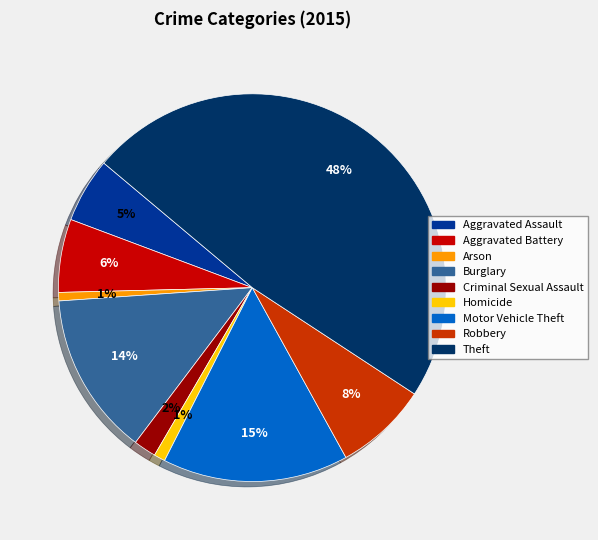

What percentage is the Arson slice, to the nearest percent?

1%